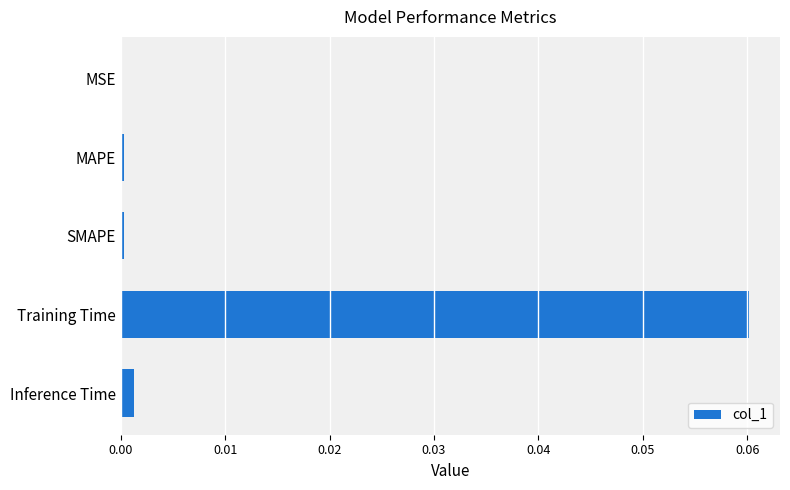

Is it true that the value at Inference Time is 0.0?

True